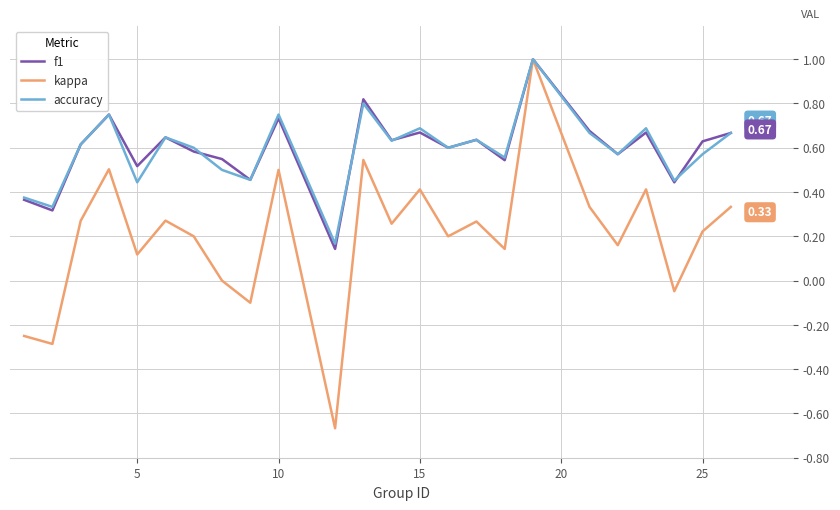

Which series has the largest range (max minus min)?

kappa